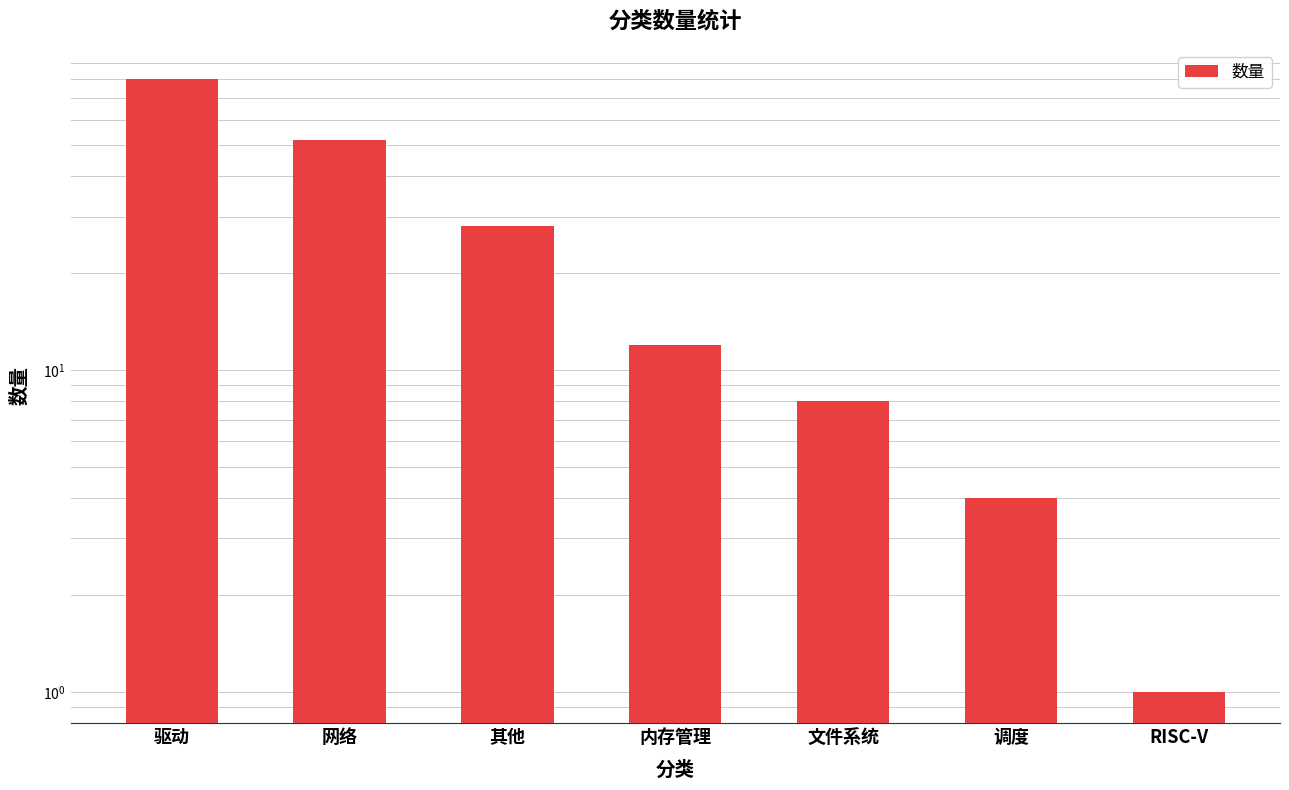

Between 调度 and 内存管理, which is larger?

内存管理